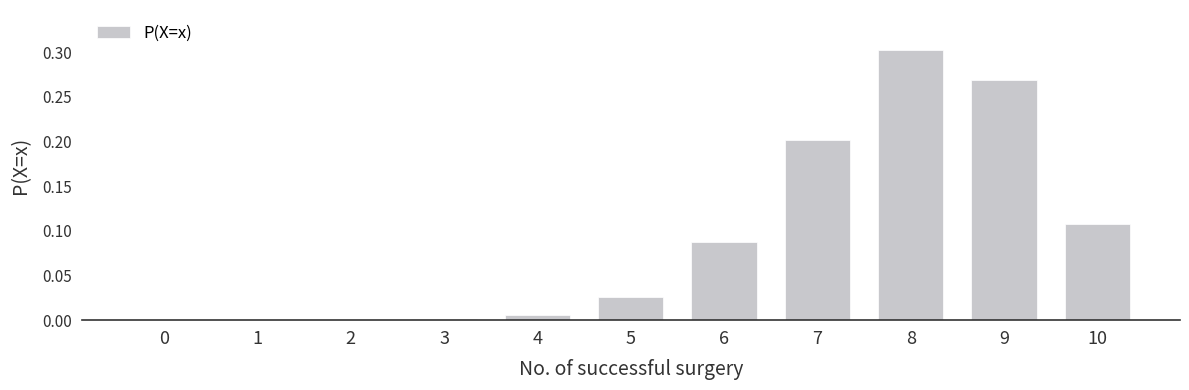

What is the sum of all values?

1.0